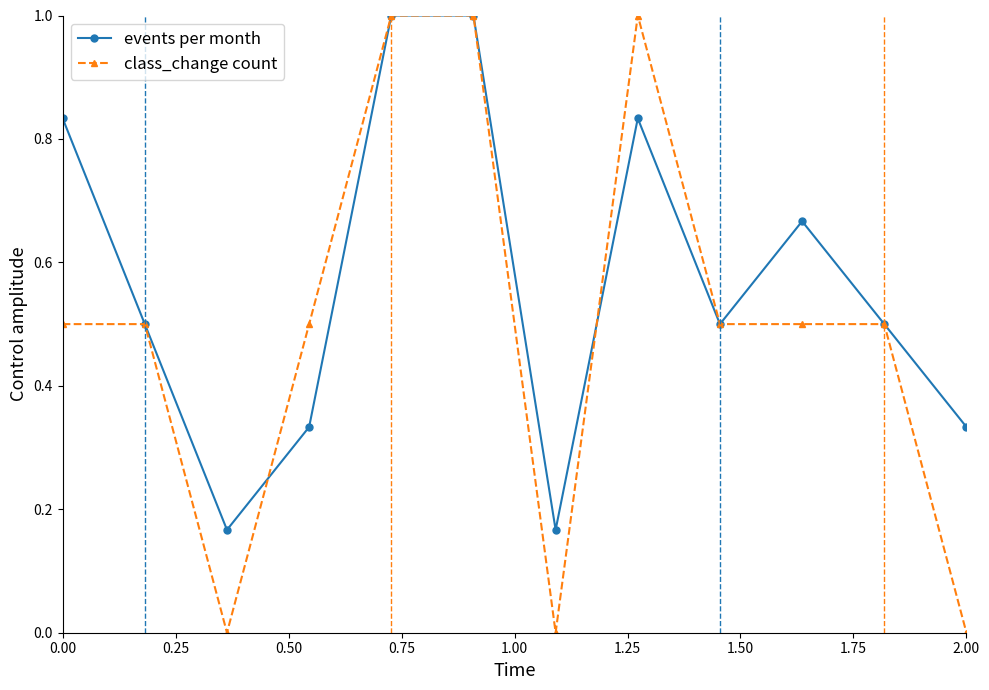

At how many categories does at least one series exceed 0?

12